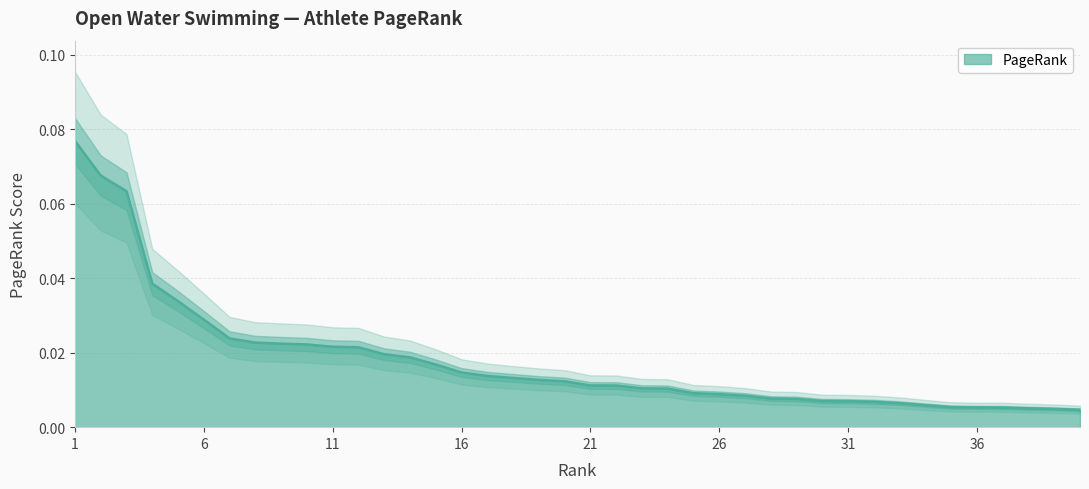

Which category has the highest value across all series?

1